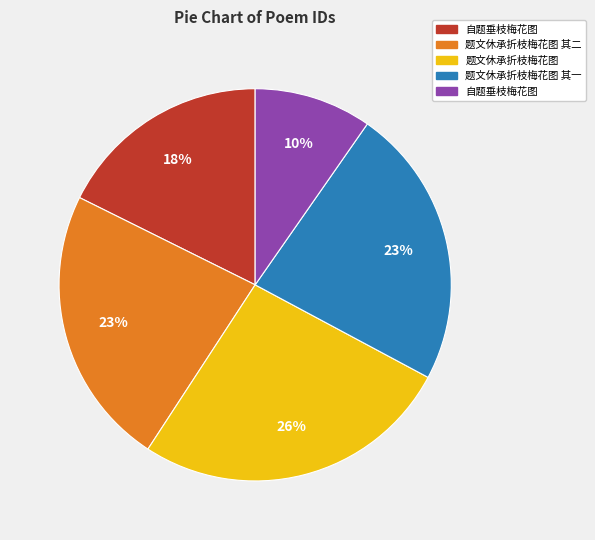

Is there any slice that represents more than half of the pie?

No